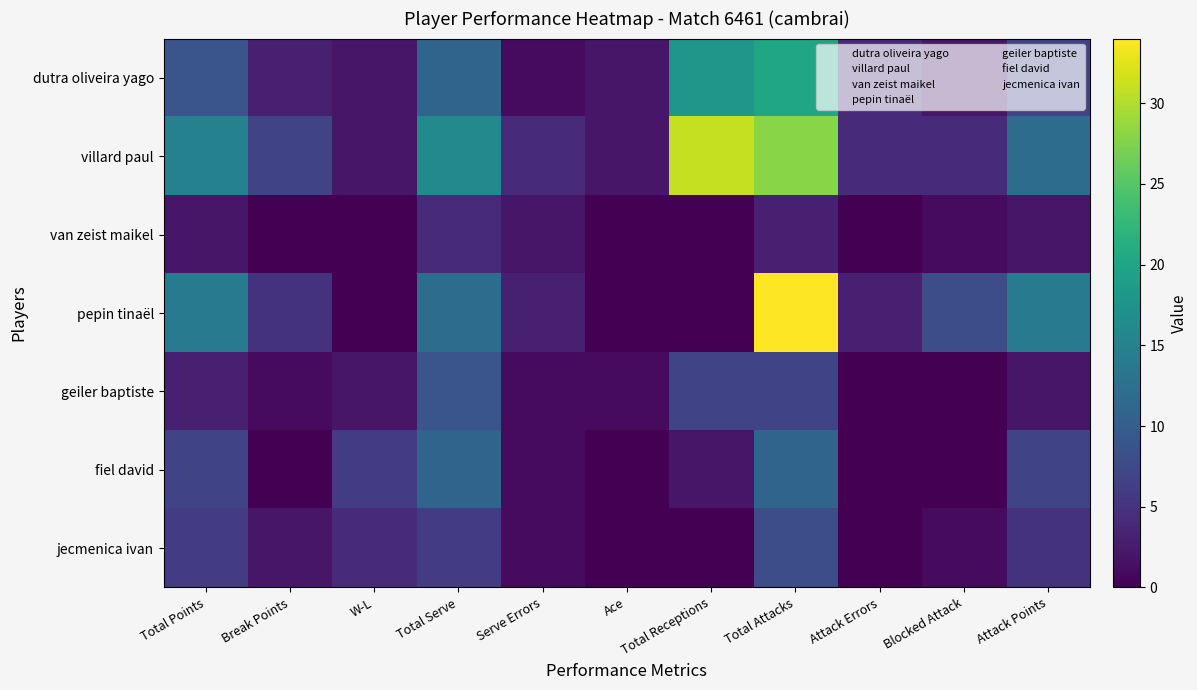

Reading right to left, extract all data points from this chart.

dutra oliveira yago: Attack Points=7	Blocked Attack=2	Attack Errors=4	Total Attacks=20	Total Receptions=18	Ace=2	Serve Errors=1	Total Serve=11	W-L=2	Break Points=3	Total Points=9
villard paul: Attack Points=12	Blocked Attack=4	Attack Errors=4	Total Attacks=28	Total Receptions=31	Ace=2	Serve Errors=4	Total Serve=16	W-L=2	Break Points=7	Total Points=15
van zeist maikel: Attack Points=2	Blocked Attack=1	Attack Errors=0	Total Attacks=3	Total Receptions=0	Ace=0	Serve Errors=2	Total Serve=4	W-L=0	Break Points=0	Total Points=2
pepin tinaël: Attack Points=14	Blocked Attack=8	Attack Errors=3	Total Attacks=34	Total Receptions=0	Ace=0	Serve Errors=3	Total Serve=12	W-L=0	Break Points=5	Total Points=14
geiler baptiste: Attack Points=2	Blocked Attack=0	Attack Errors=0	Total Attacks=7	Total Receptions=7	Ace=1	Serve Errors=1	Total Serve=9	W-L=2	Break Points=1	Total Points=3
fiel david: Attack Points=7	Blocked Attack=0	Attack Errors=0	Total Attacks=11	Total Receptions=2	Ace=0	Serve Errors=1	Total Serve=11	W-L=6	Break Points=0	Total Points=7
jecmenica ivan: Attack Points=5	Blocked Attack=1	Attack Errors=0	Total Attacks=8	Total Receptions=0	Ace=0	Serve Errors=1	Total Serve=6	W-L=4	Break Points=2	Total Points=6